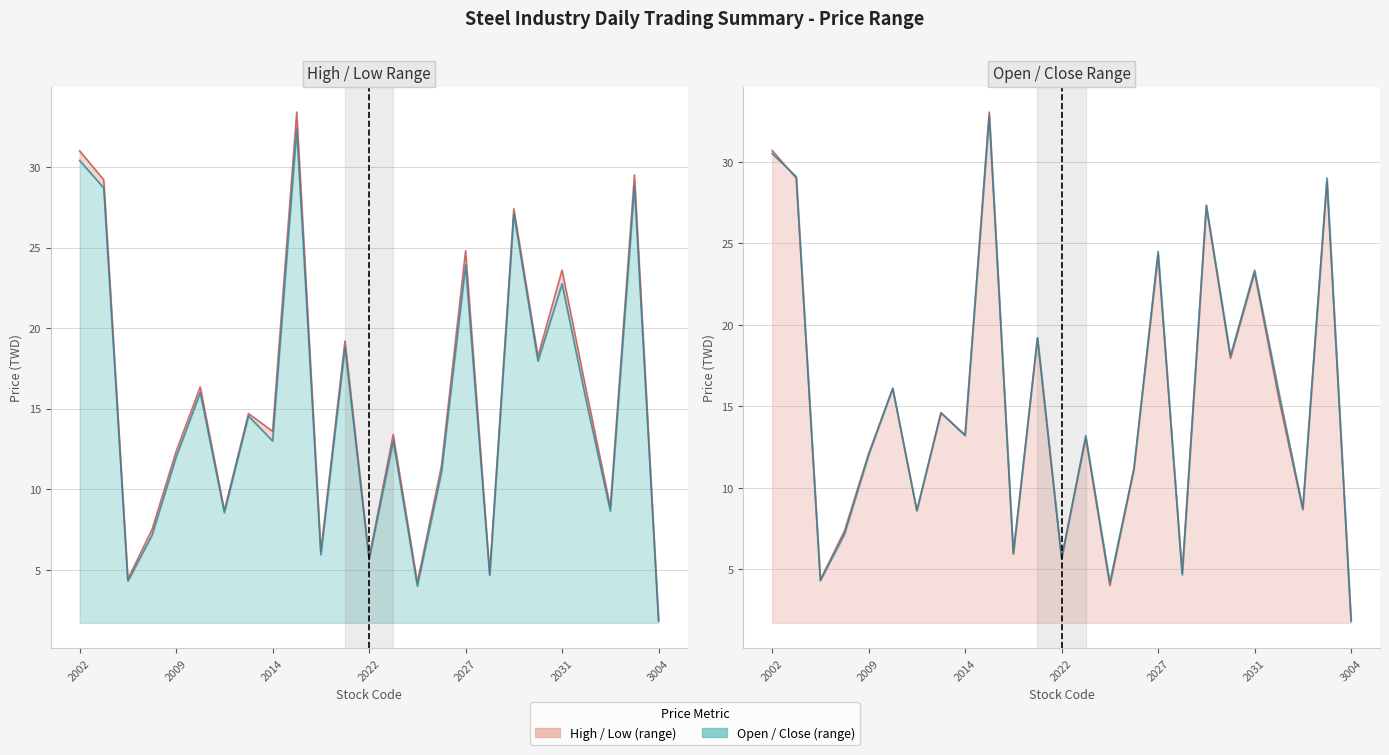

What is the value of the Open Price point at the 19th from the left?

27.2